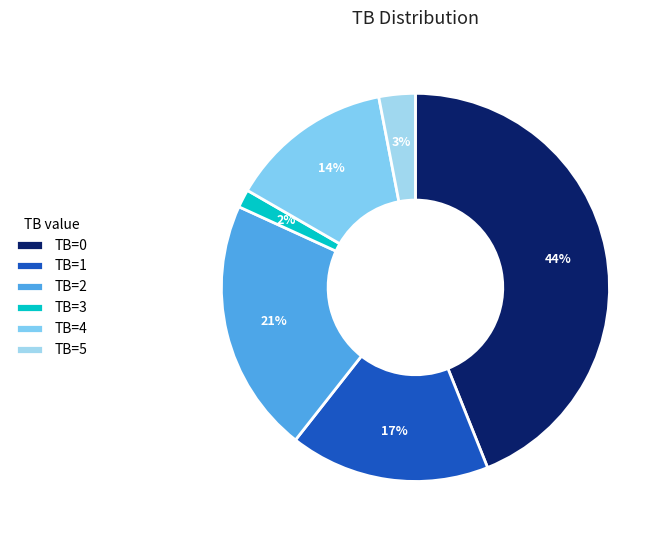

Rank the categories by value from lowest to highest.

TB=3, TB=5, TB=4, TB=1, TB=2, TB=0